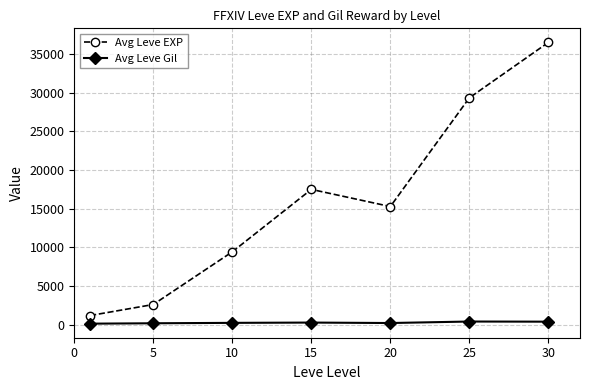

List the series in order of their overall mean, highest first.

Avg Leve EXP, Avg Leve Gil